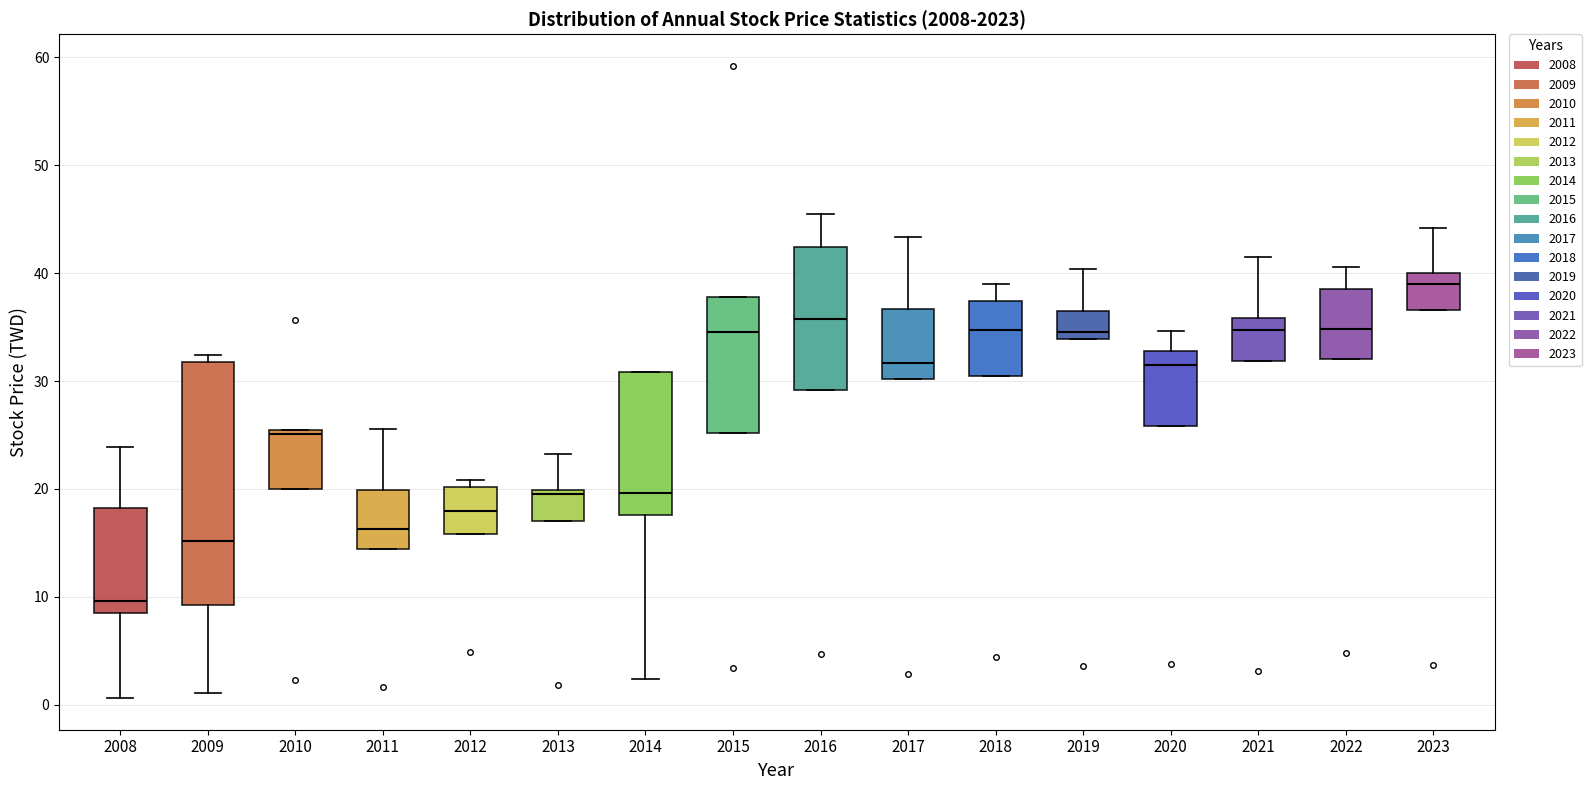

Reading left to right, transcribe this box plot: for each box, give where its median line is, the range the box spans, and where its two whiskers end, as read against the y-axis. The values are not printed on the chart, so give them approximately, as read against the axis.

2008: median 10, box 9 to 18, whiskers 1 to 24
2009: median 15, box 9 to 32, whiskers 1 to 32 (just above the box's upper edge)
2010: median 25, box 20 to 26, whiskers 20 to 26
2011: median 16, box 14 to 20, whiskers 14 to 26
2012: median 18, box 16 to 20, whiskers 16 to 21
2013: median 20 (just below the box's upper edge), box 17 to 20, whiskers 17 to 23
2014: median 20, box 18 to 31, whiskers 2 to 31
2015: median 35, box 25 to 38, whiskers 25 to 38
2016: median 36, box 29 to 42, whiskers 29 to 46
2017: median 32, box 30 to 37, whiskers 30 to 43
2018: median 35, box 31 to 37, whiskers 31 to 39
2019: median 35, box 34 to 37, whiskers 34 to 40
2020: median 32, box 26 to 33, whiskers 26 to 35
2021: median 35, box 32 to 36, whiskers 32 to 41
2022: median 35, box 32 to 39, whiskers 32 to 41
2023: median 39, box 37 to 40, whiskers 37 to 44